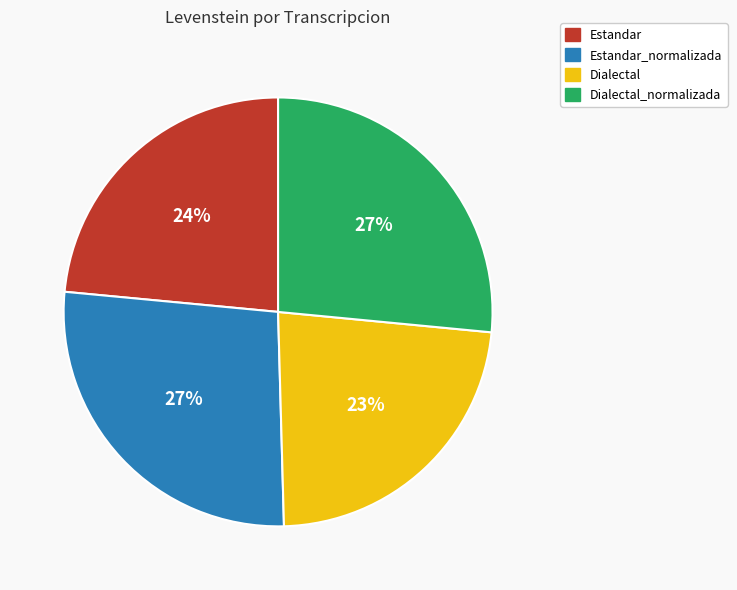

To the nearest percent, what percentage of the pie is Dialectal?

23%